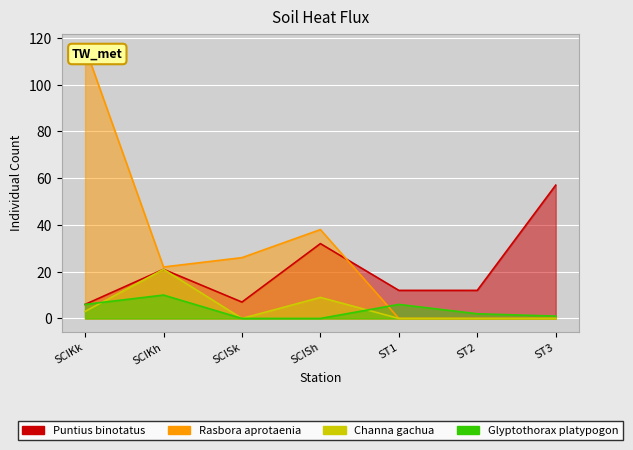

The value of Puntius binotatus at SCIKk is 6. True or false?

True